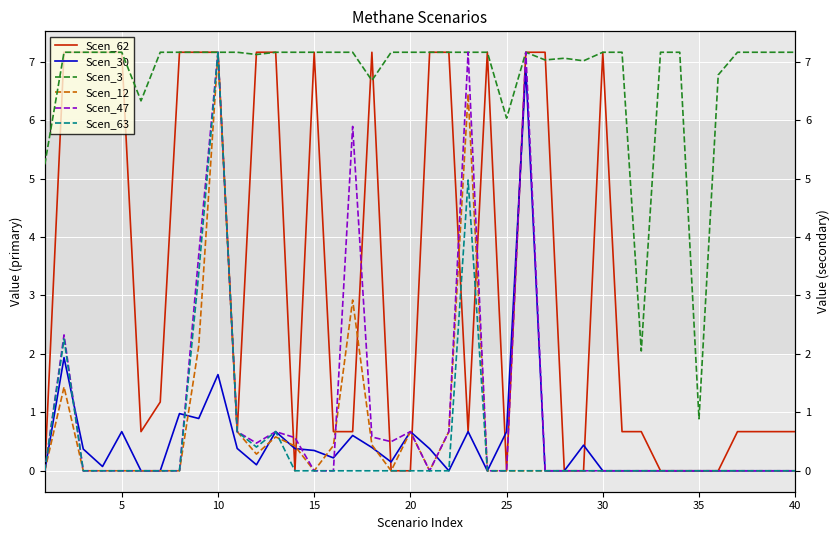

Does the chart display data point markers on the line(s)?

No